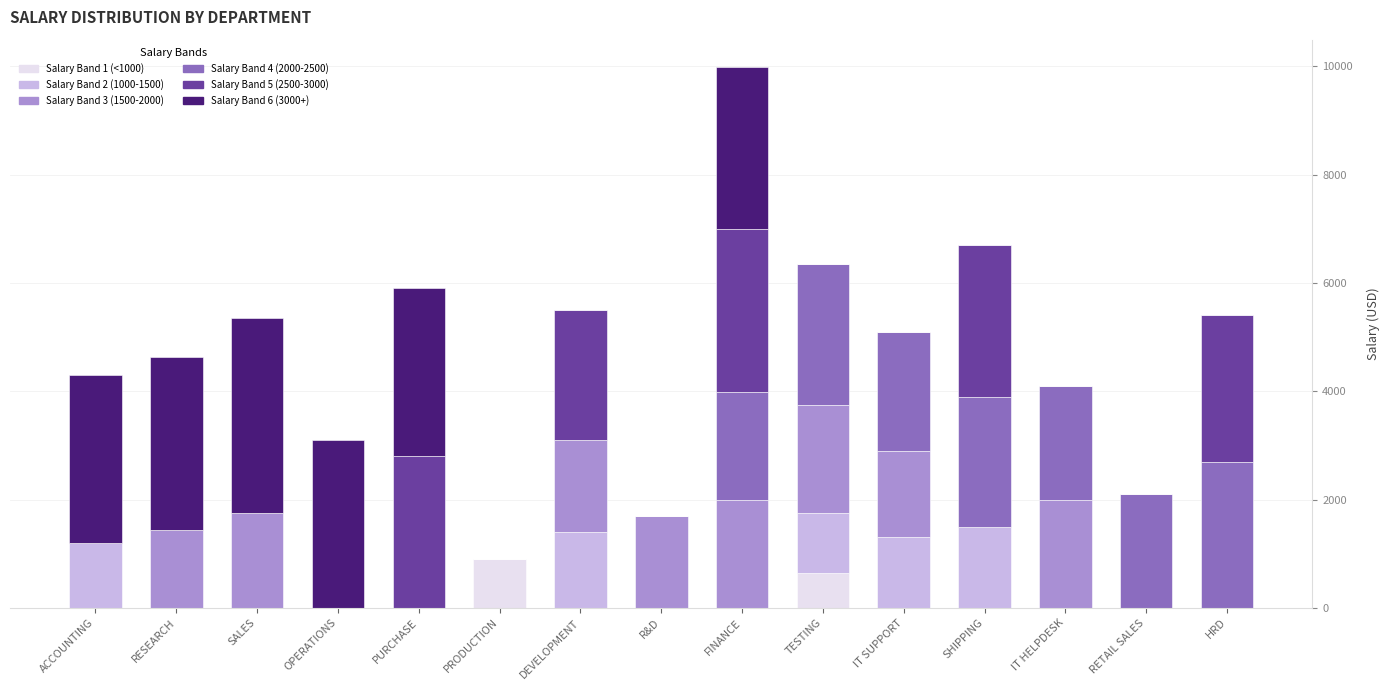

What are all the series names shown in the legend?

Salary Band 1 (<1000), Salary Band 2 (1000-1500), Salary Band 3 (1500-2000), Salary Band 4 (2000-2500), Salary Band 5 (2500-3000), Salary Band 6 (3000+)